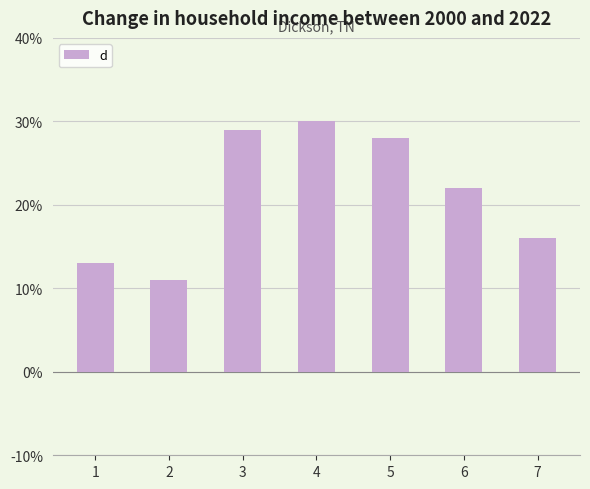

Does the chart contain stacked bars?

No